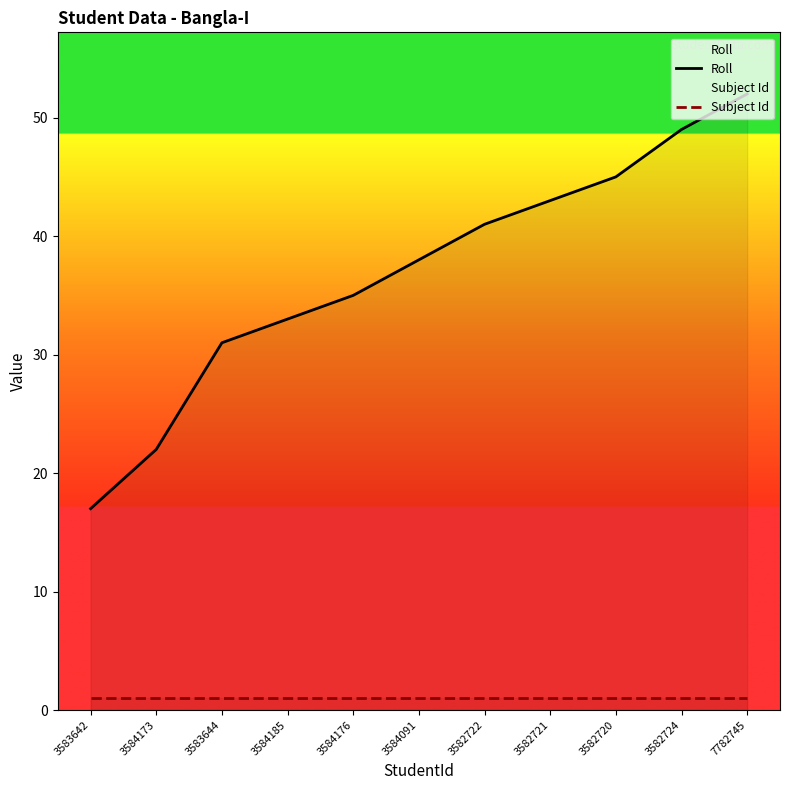

What is the minimum value shown in the chart?

1